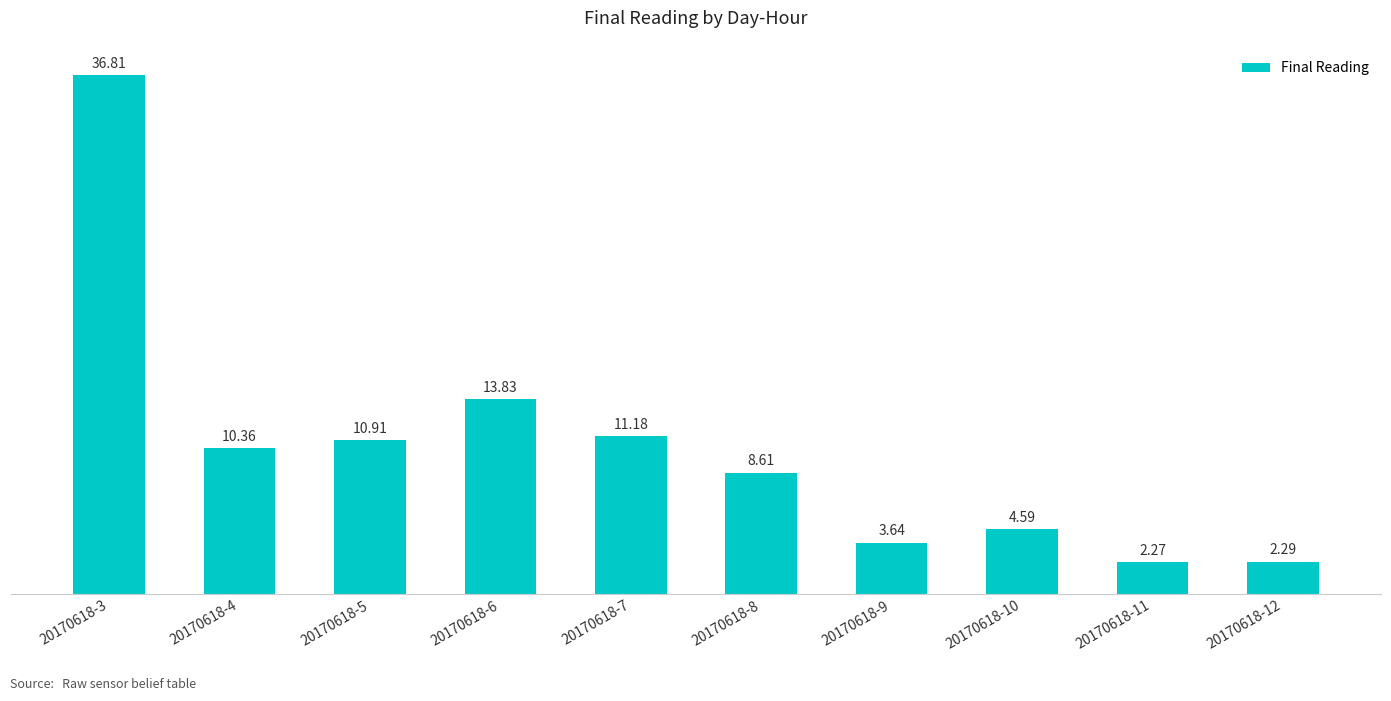

The value at 20170618-7 is 4.6. True or false?

False